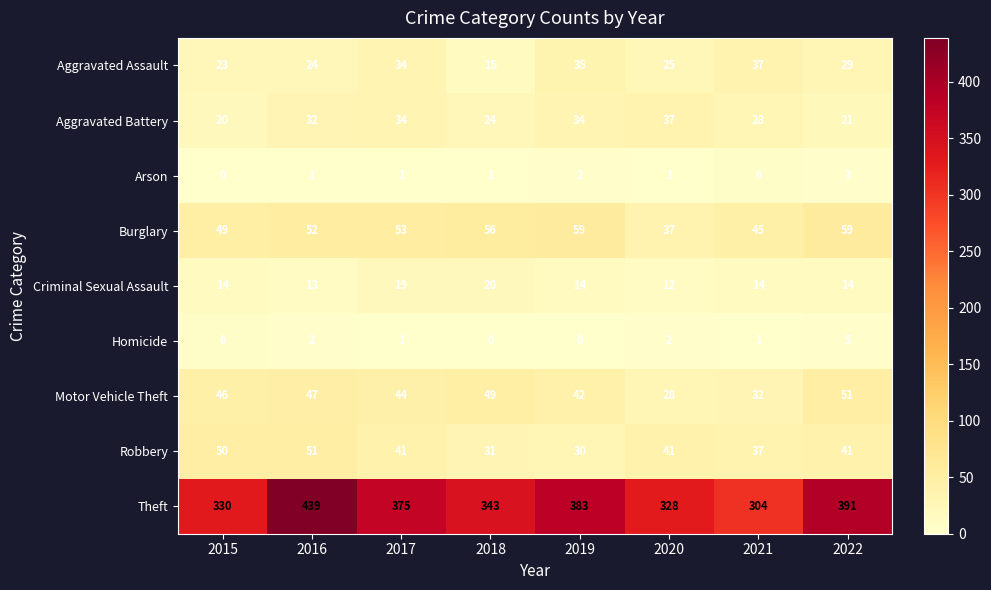

What is the difference between the highest and lowest values at 2017?

374